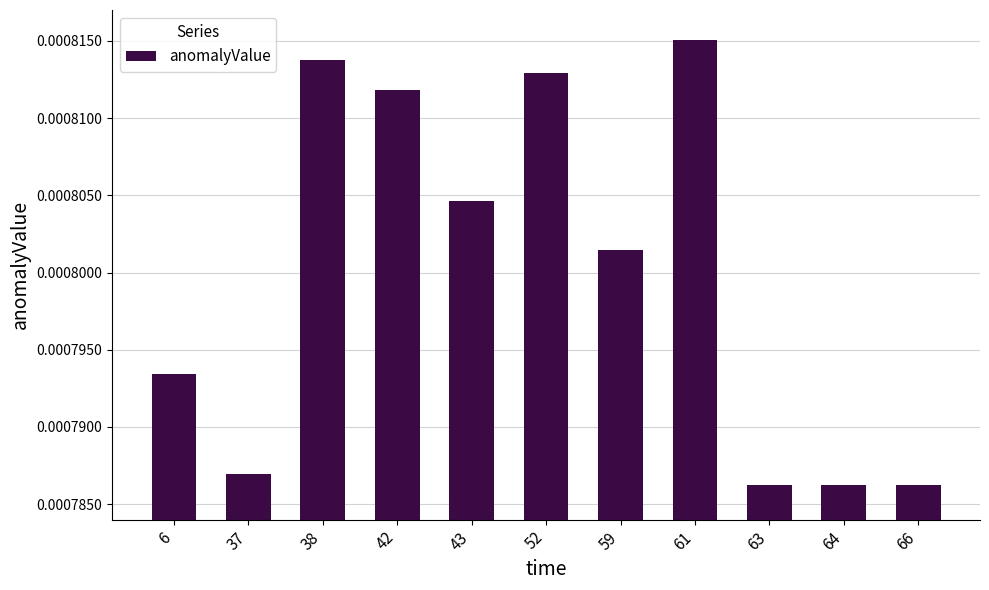

At which category does the chart reach its peak across all series?

61